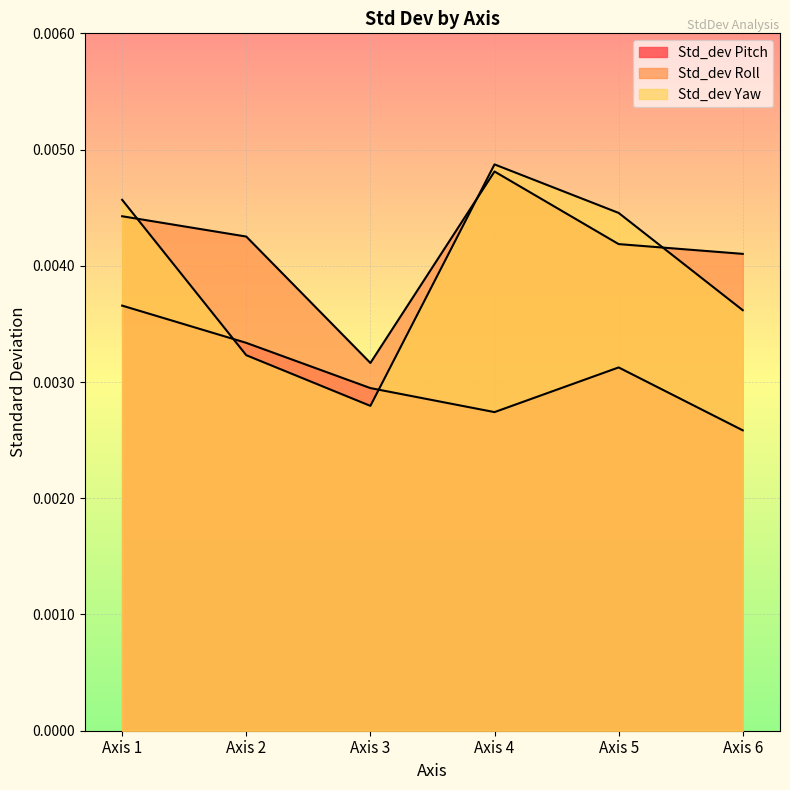

How many lines are shown in the chart?

3